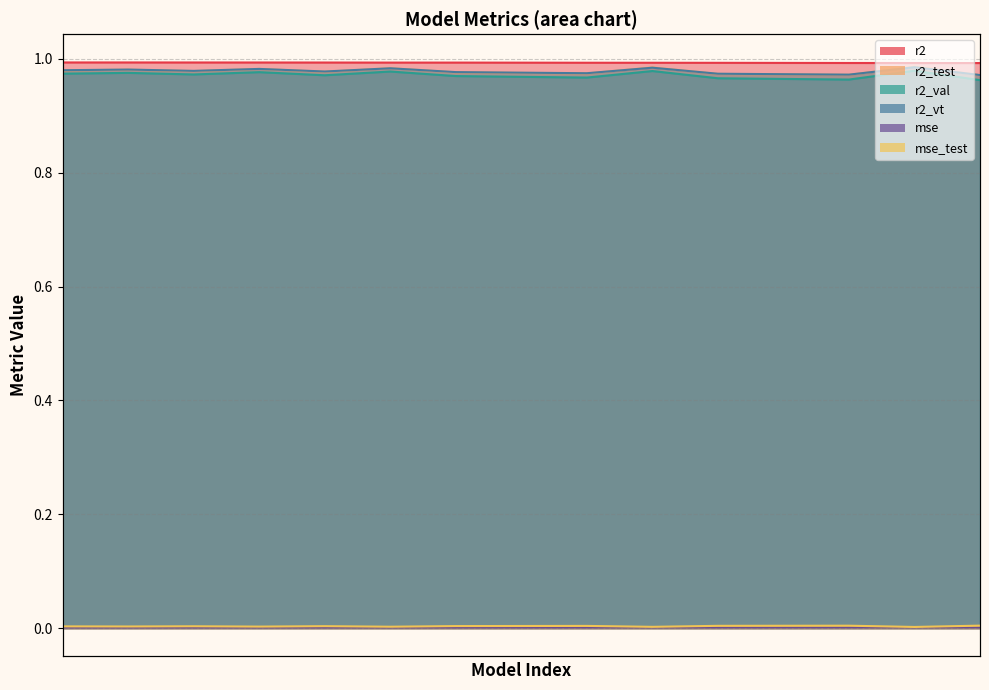

Between 12 and 13, which is larger?

13